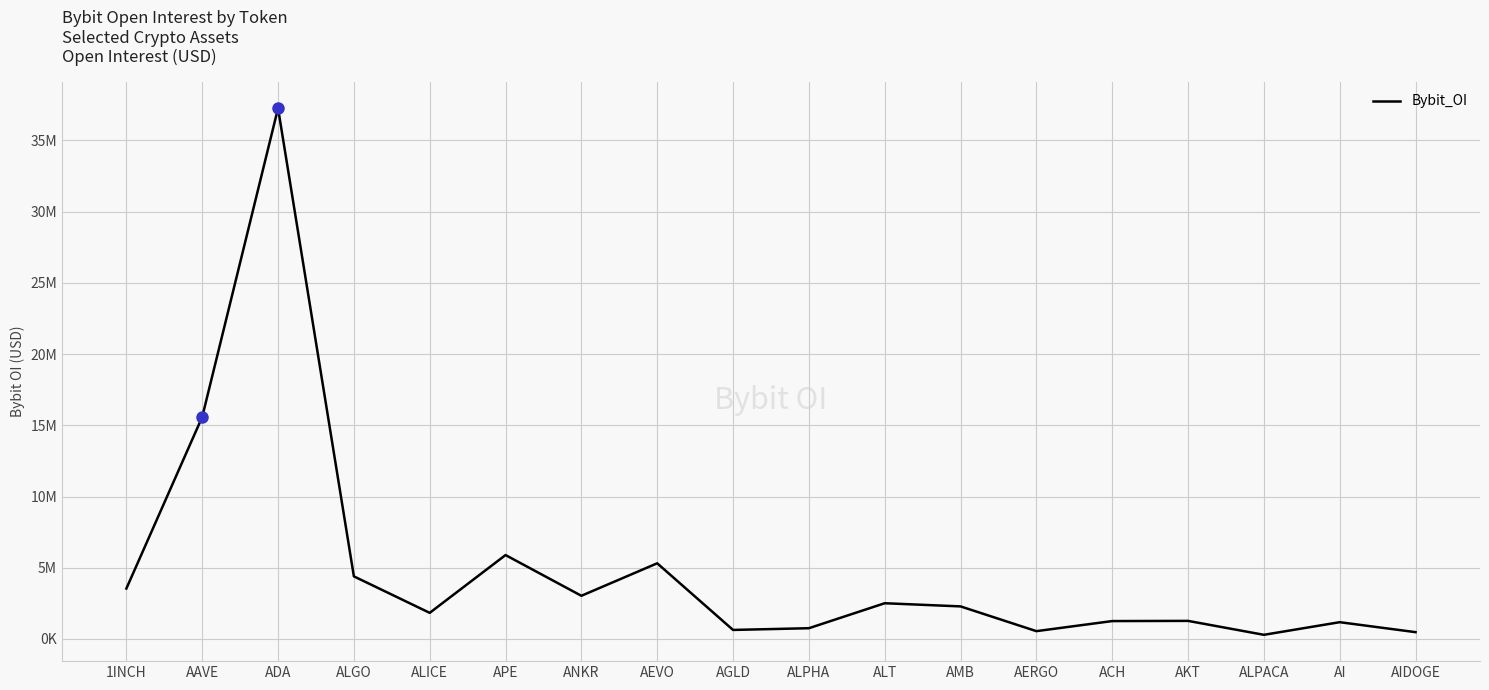

Is this an area chart (filled region under the line)?

No